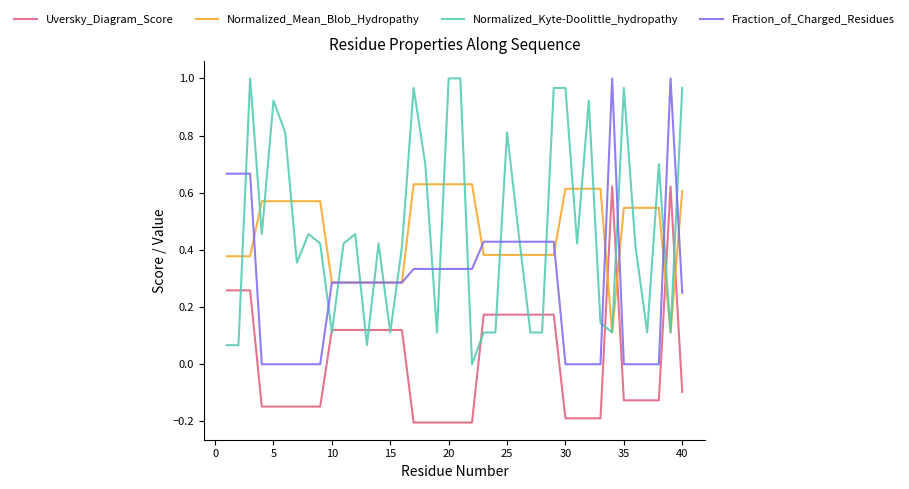

True or false: Uversky_Diagram_Score and Normalized_Mean_Blob_Hydropathy cross at least once.

True